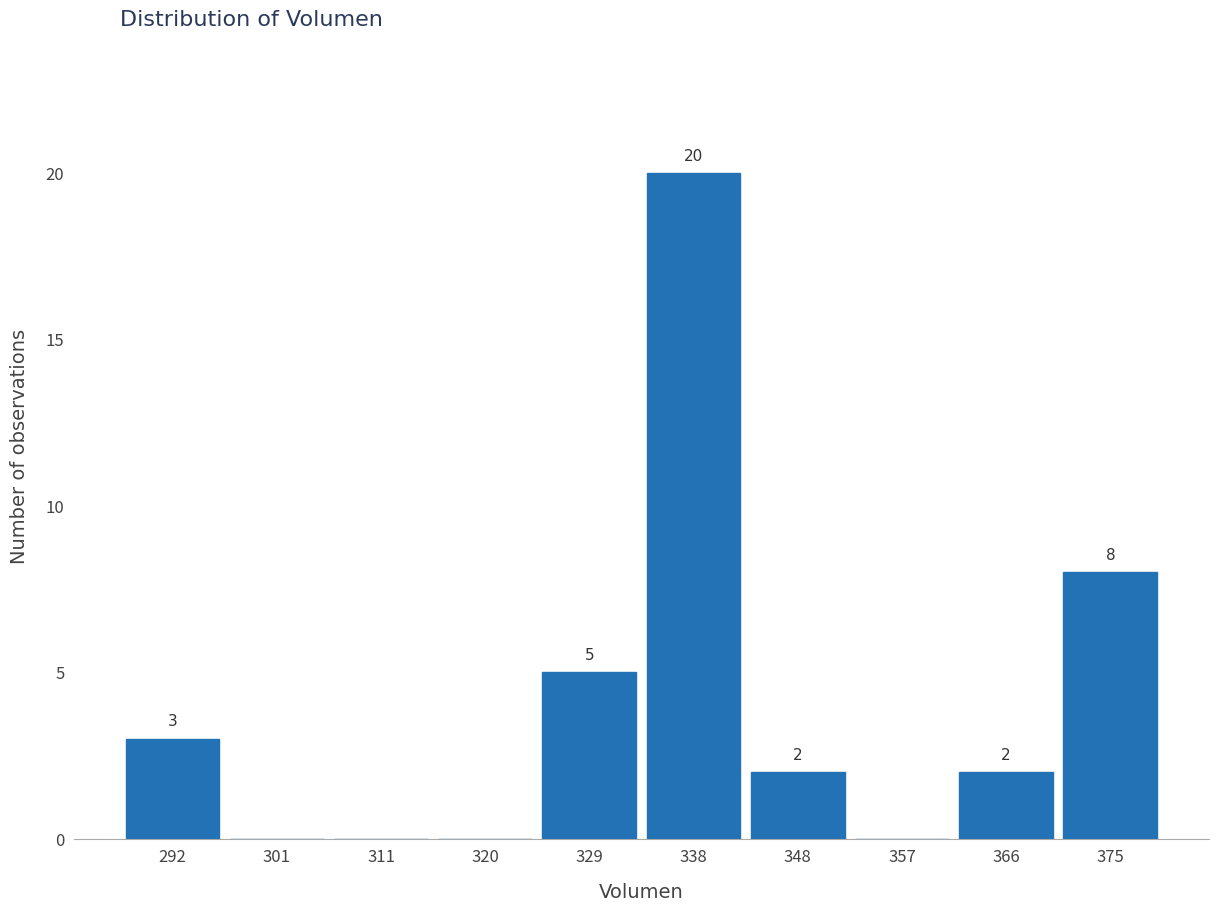

Which range on the x-axis has the tallest bar?

334 to 343